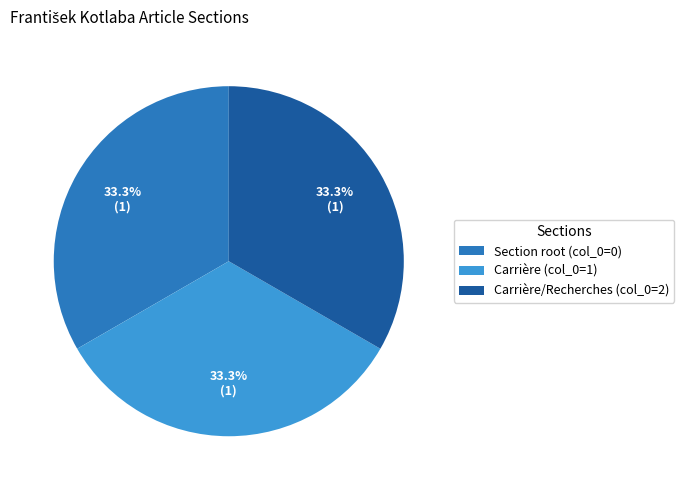

Is the sum of Section root (col_0=0) and Carrière (col_0=1) greater than half?

Yes